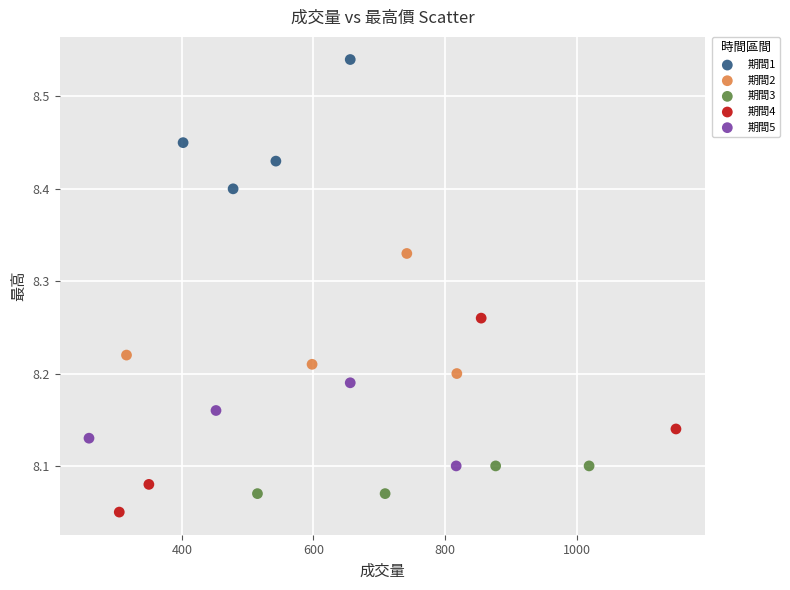

What are all the series names shown in the legend?

期間1, 期間2, 期間3, 期間4, 期間5